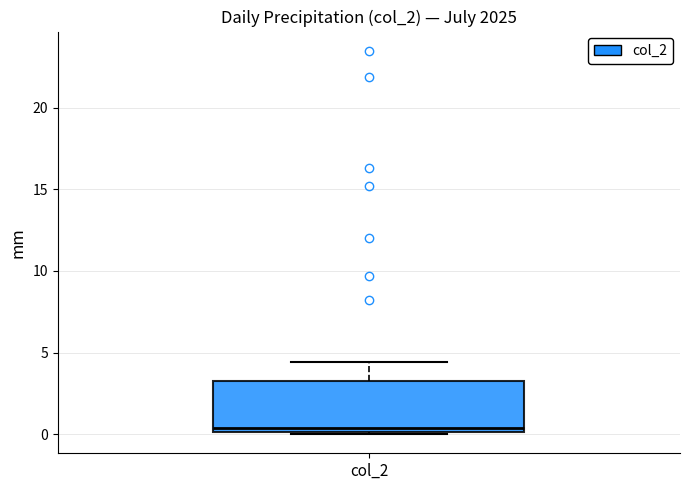

Transcribe this box plot: give where the median line is, the range the box spans, and where the two whiskers end, as read against the y-axis. The values are not printed on the chart, so give them approximately, as read against the axis.

median 0.5, box 0.0 to 3.5, whiskers 0.0 to 4.5